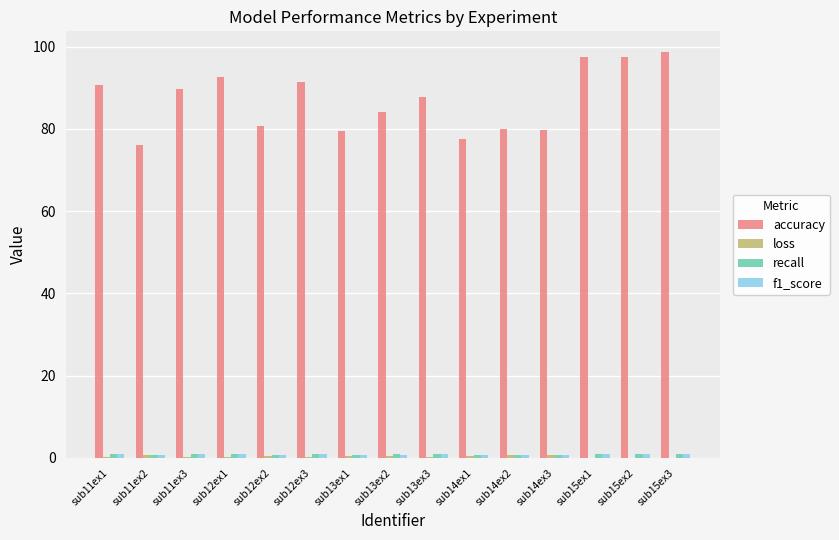

Which series has the largest total across all categories?

accuracy